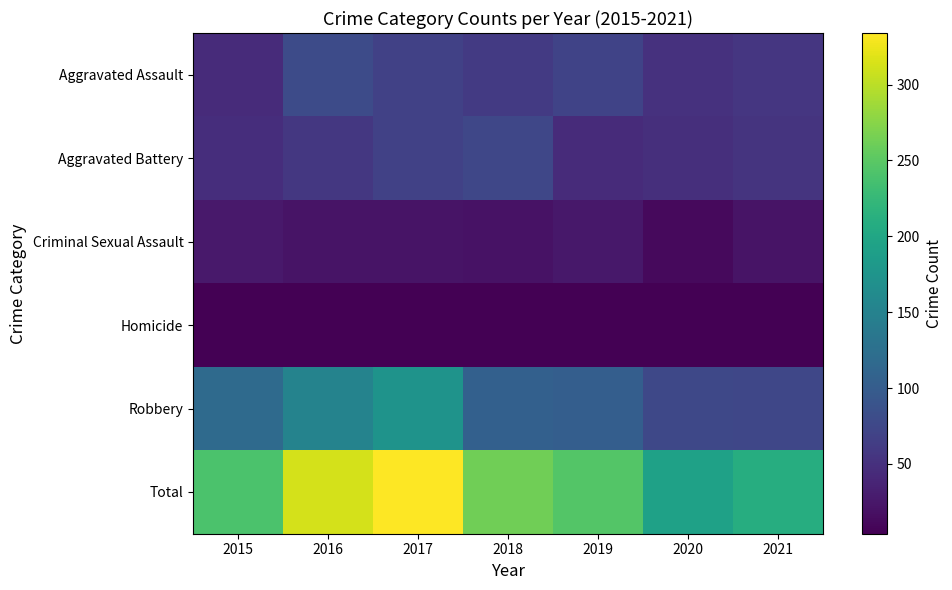

Which series changed the most between 2020 and 2021?

Total